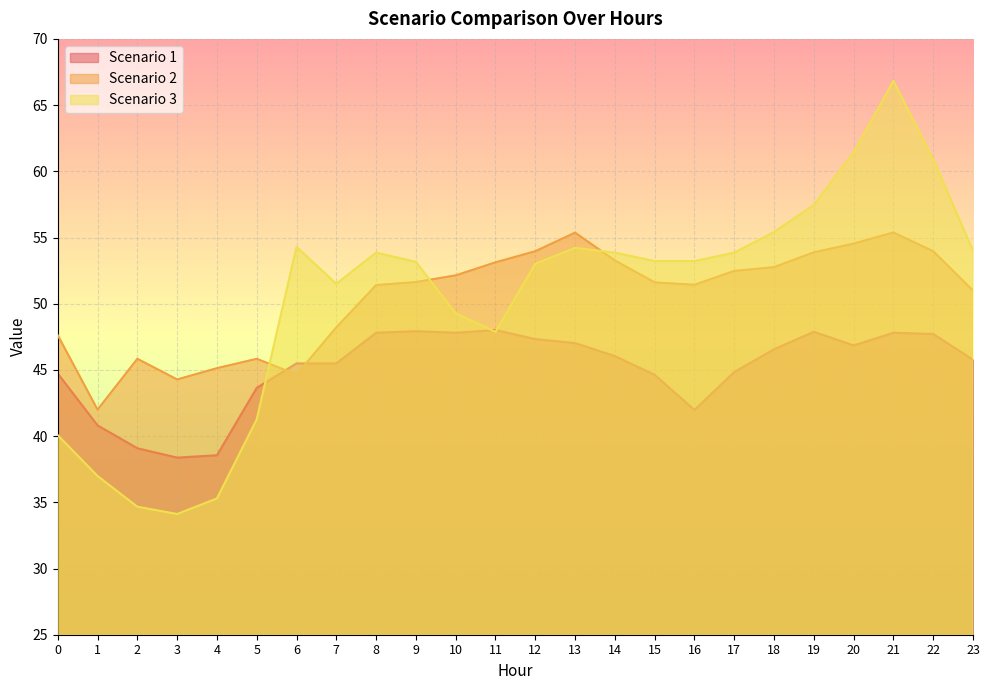

At which category does Scenario 1 reach its first local peak?

9